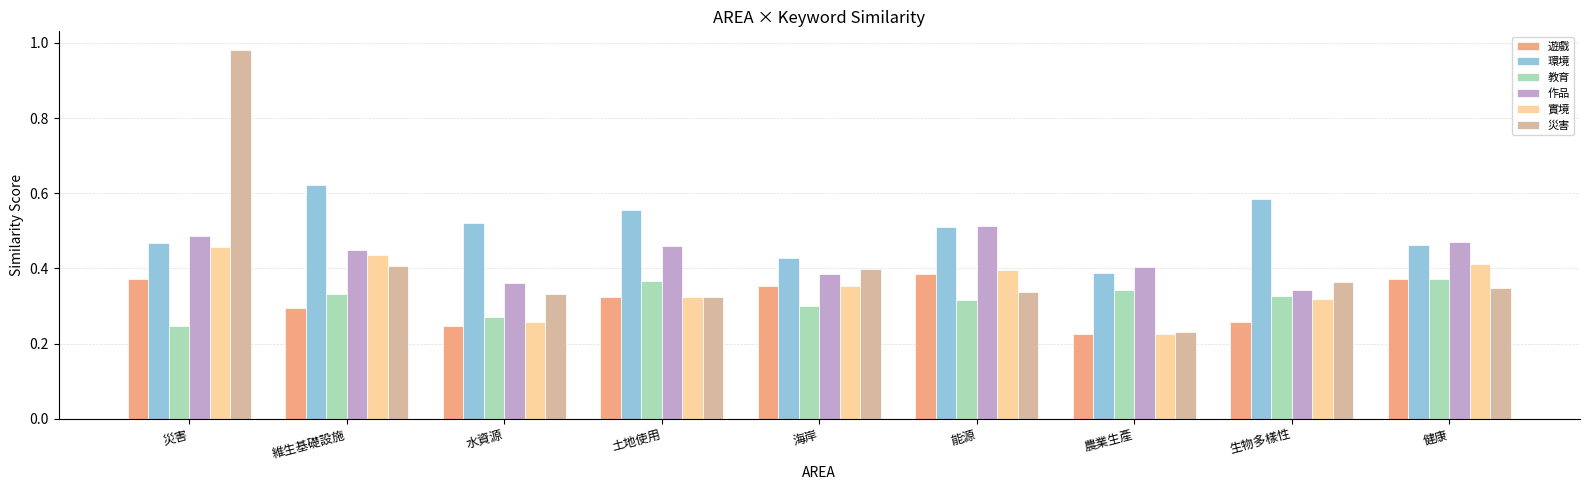

The value of 災害 at 土地使用 is 0.3. True or false?

True